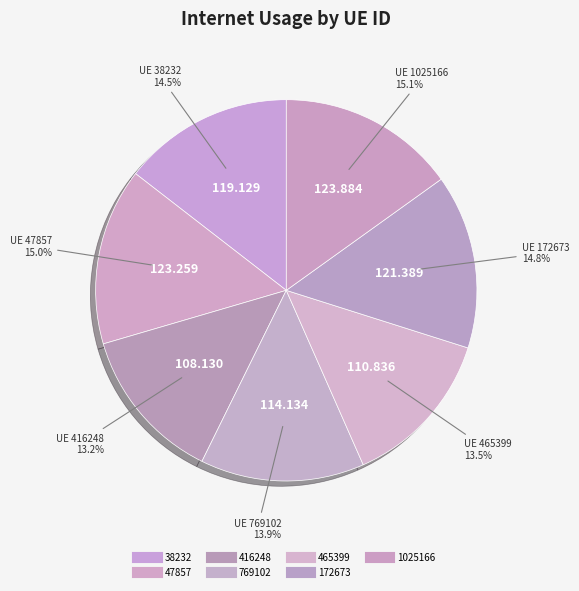

How many segments does this pie chart have?

7